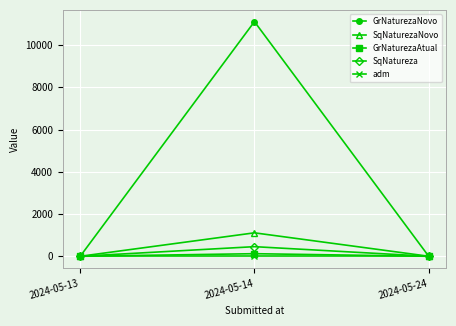

Which series has the widest spread of values?

GrNaturezaNovo